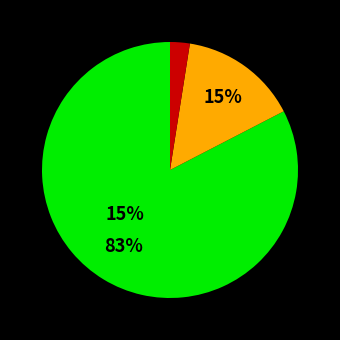

Combined, do other and 0 (cabac=0) account for over 50%?

No